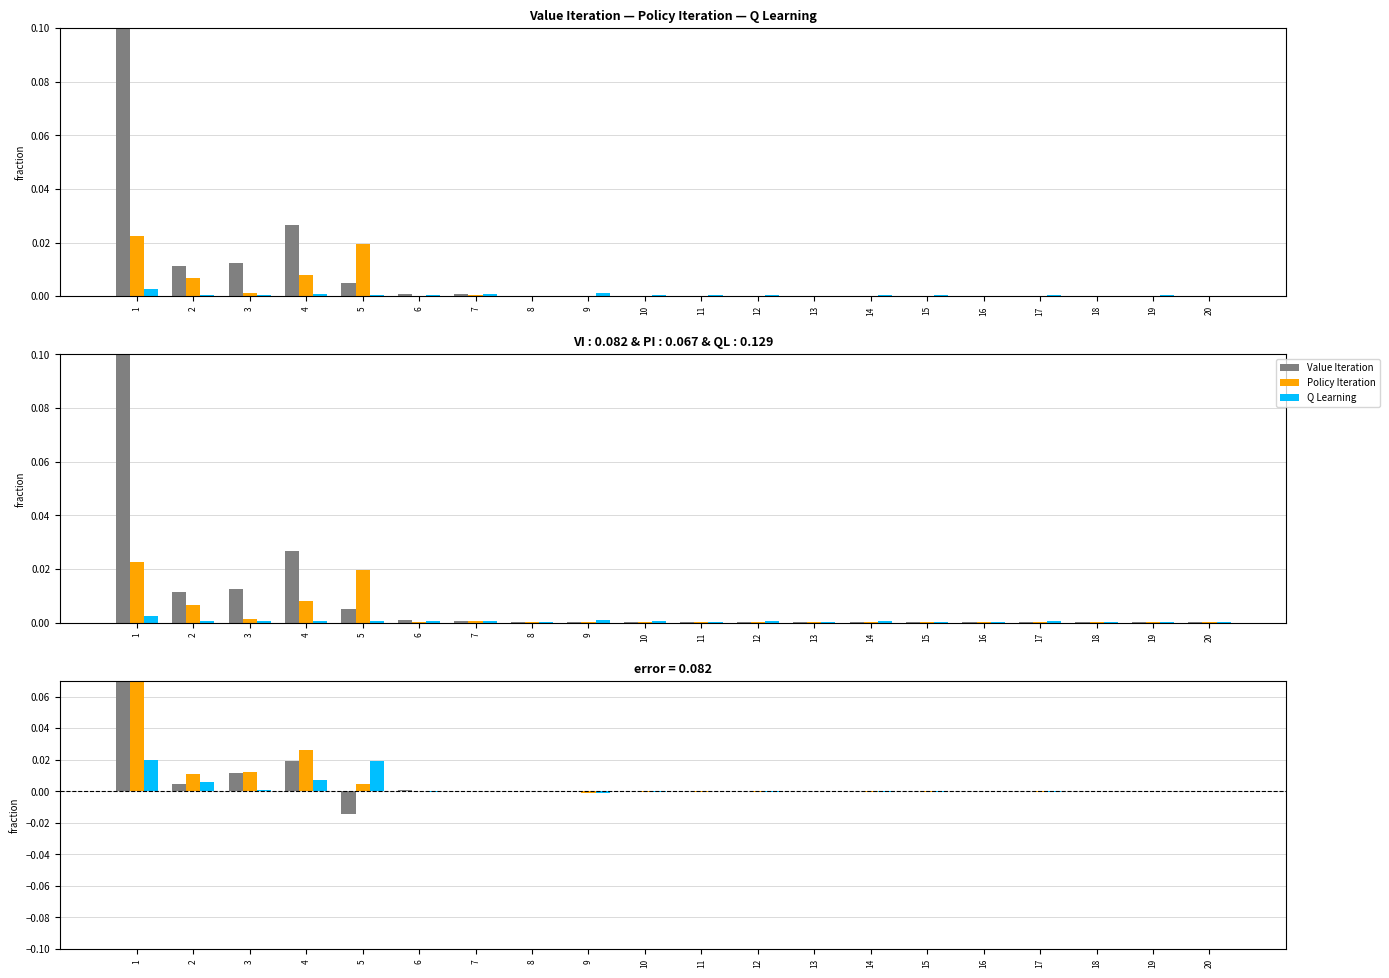

Where does the Policy Iteration series first go above 0?

1